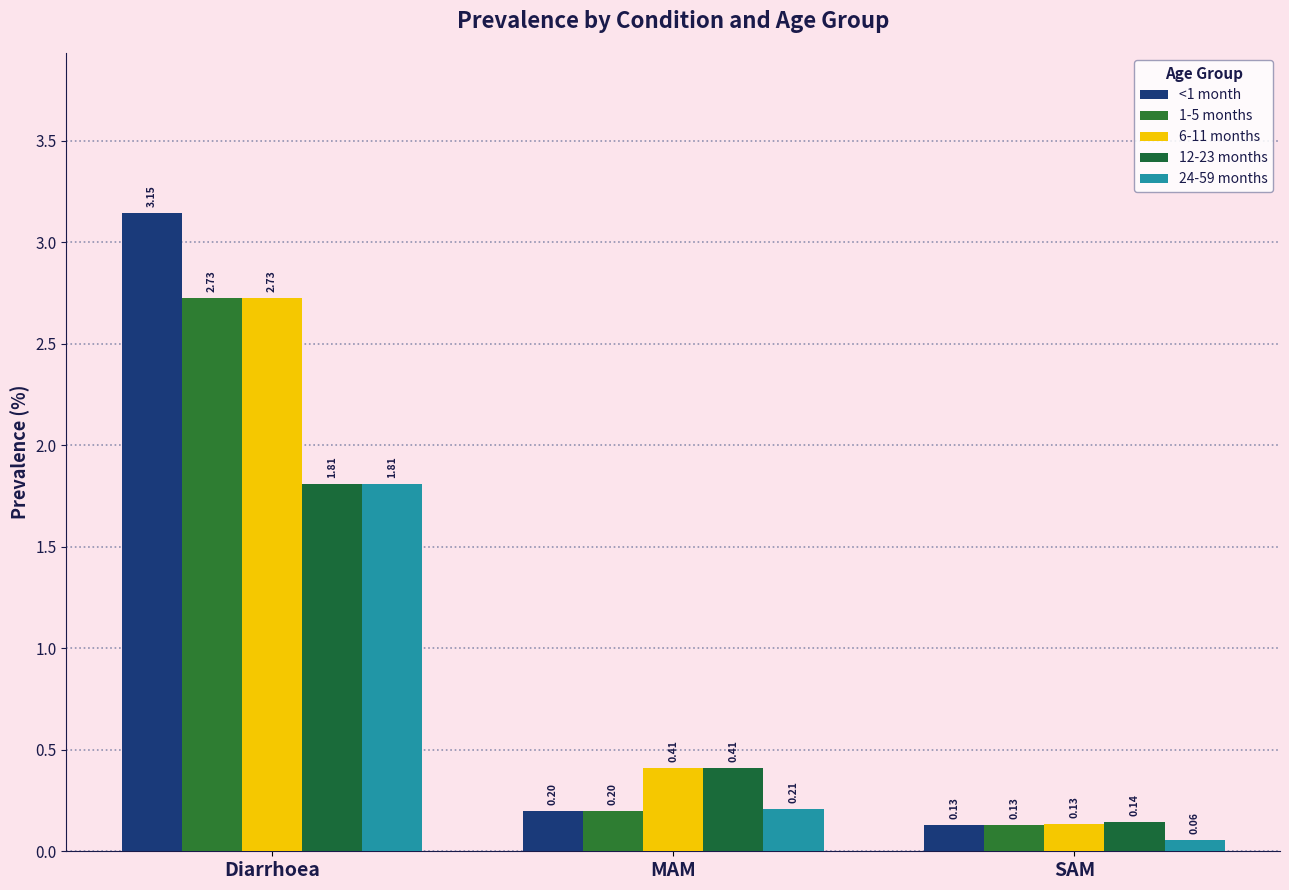

True or false: 12-23 months has a value of 0.1 at SAM.

True